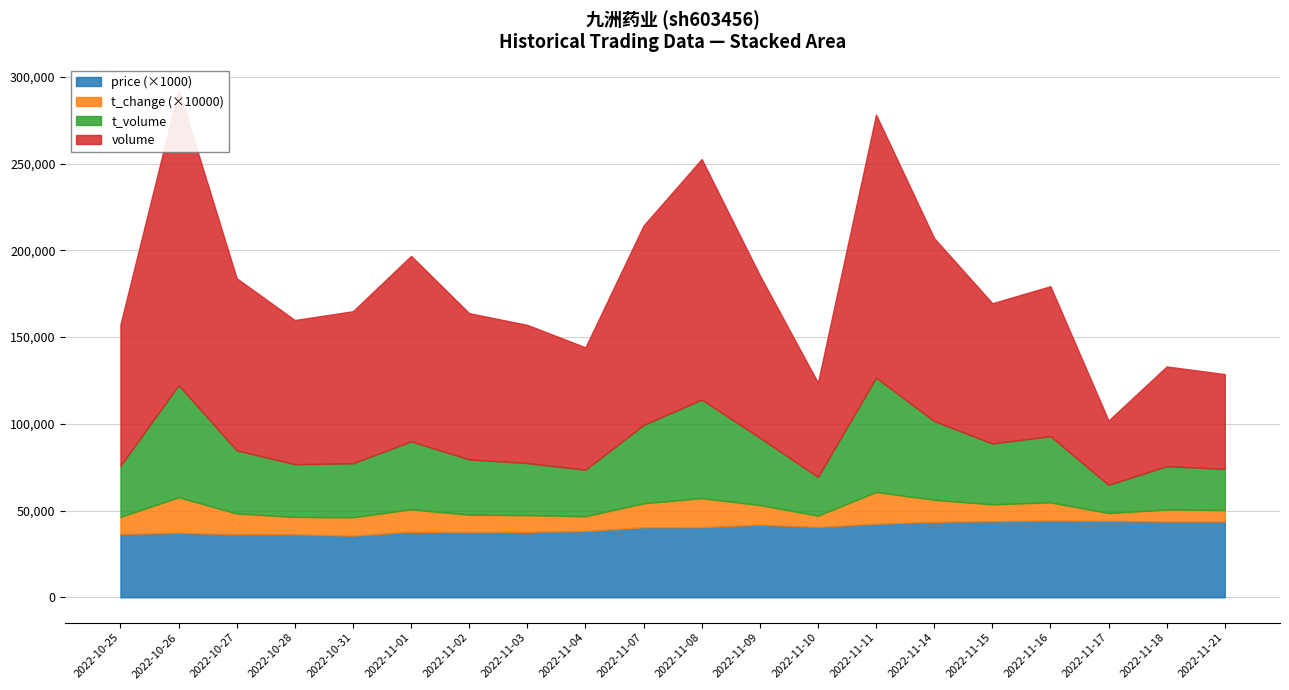

In t_change, how many points are lower than both neighbors (excluding endpoints)?

5